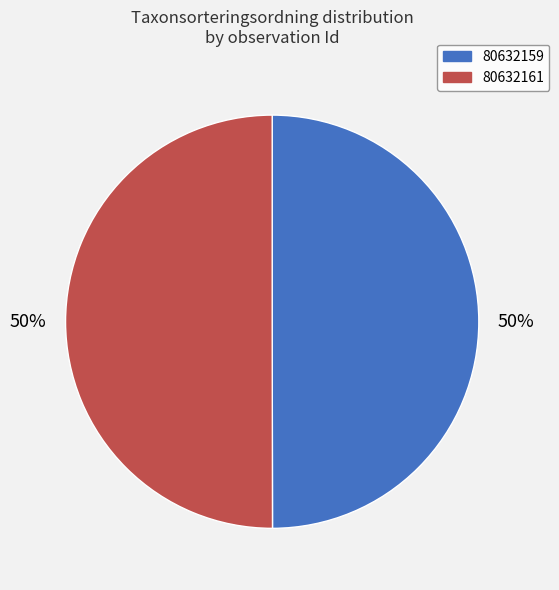

What is the ratio of the value at 80632159 to the value at 80632161?

1.0